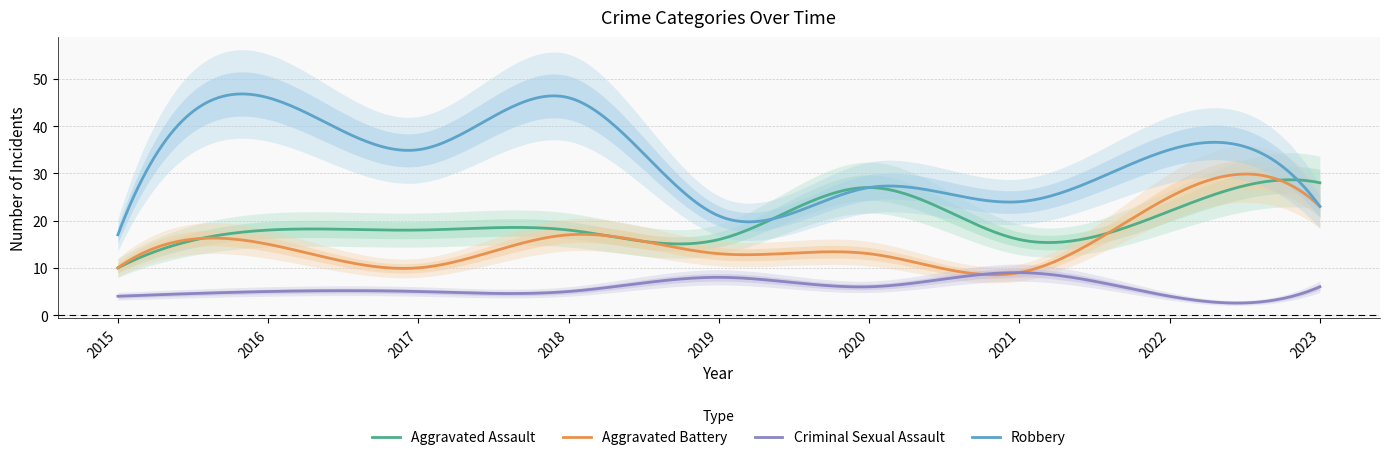

Reading left to right, transcribe all the data shown in this chart.

Aggravated Assault: 2015=10	2016=18	2017=18	2018=18	2019=16	2020=27	2021=16	2022=22	2023=28
Aggravated Battery: 2015=10	2016=15	2017=10	2018=17	2019=13	2020=13	2021=9	2022=25	2023=23
Criminal Sexual Assault: 2015=4	2016=5	2017=5	2018=5	2019=8	2020=6	2021=9	2022=4	2023=6
Robbery: 2015=17	2016=46	2017=35	2018=46	2019=21	2020=27	2021=24	2022=35	2023=23